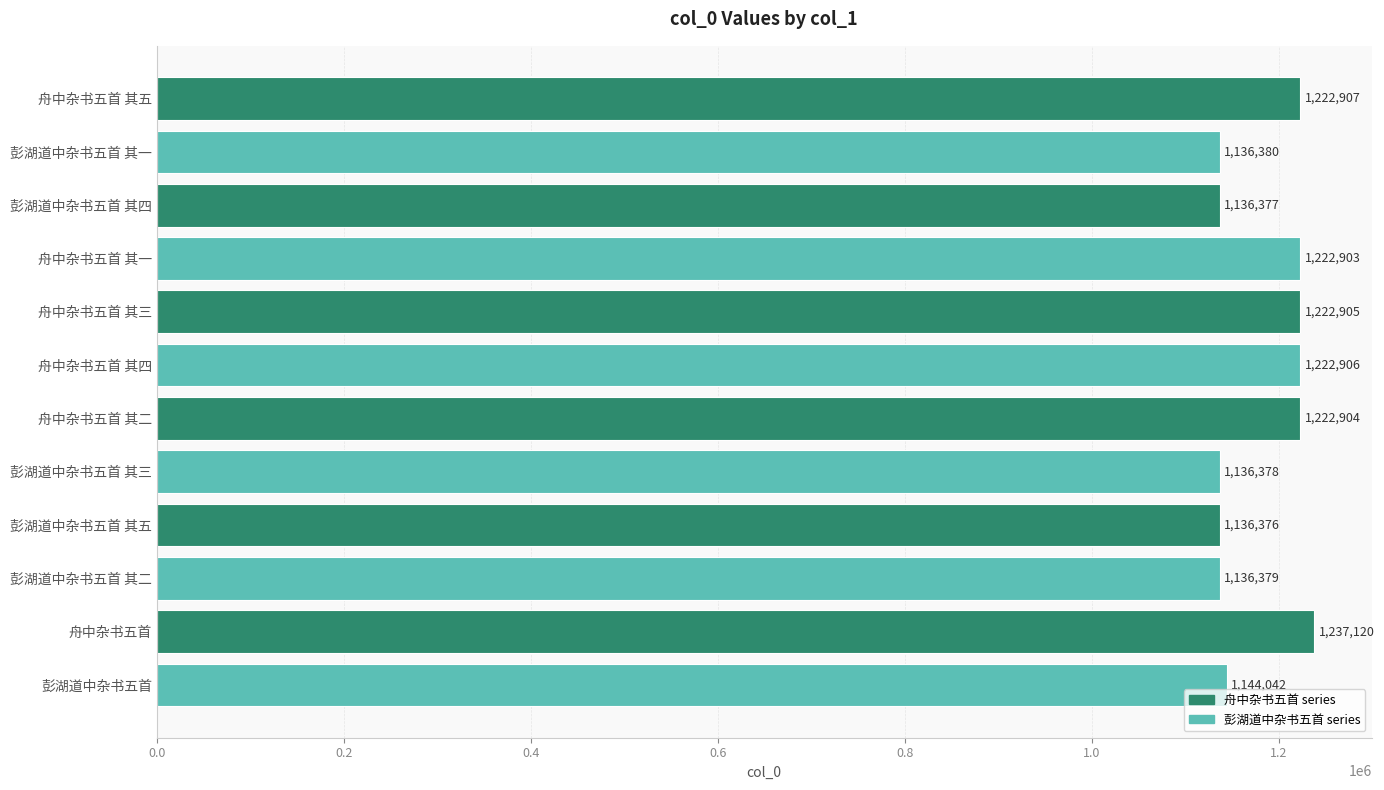

What is the average value?

1181465